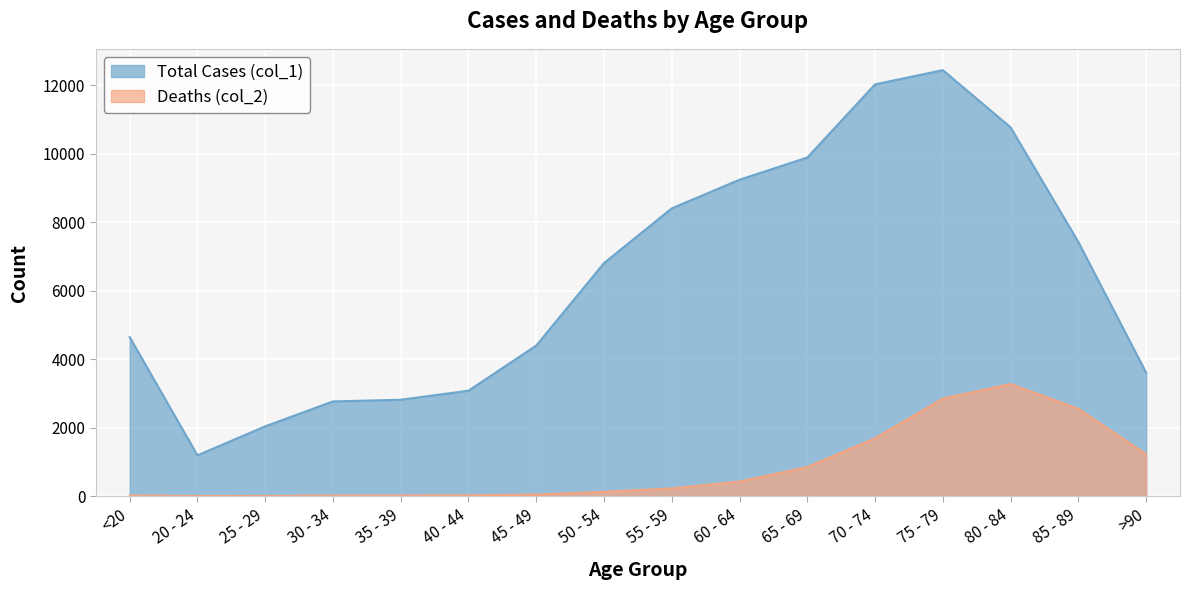

What is the value of the Deaths (col_2) point at the 14th from the left?

3273